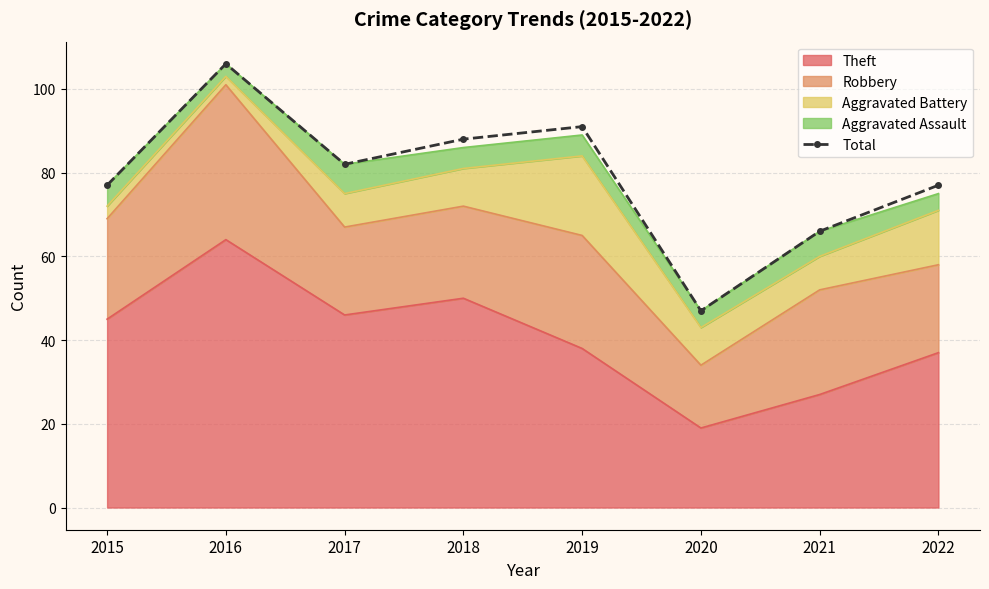

Which category has the highest value across all series?

2016